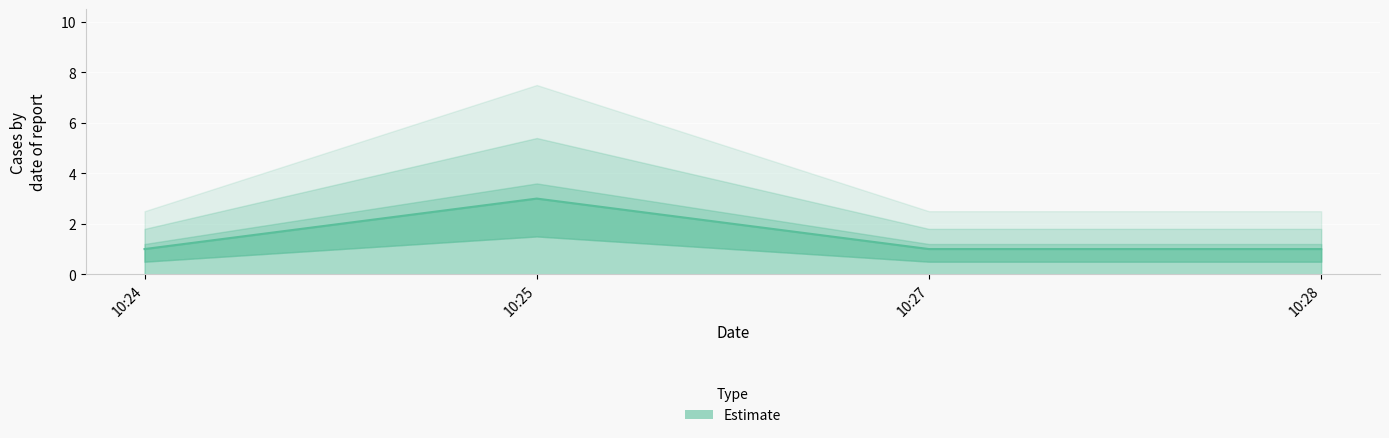

What is the change in value from 10:24 to 10:25?

+2